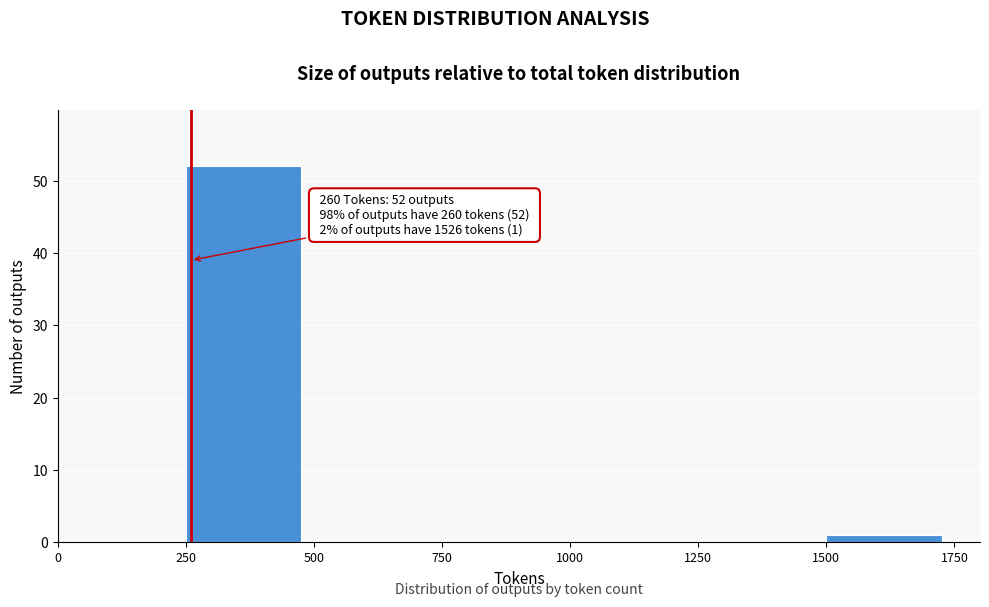

Which range on the x-axis has the tallest bar?

250 to 500